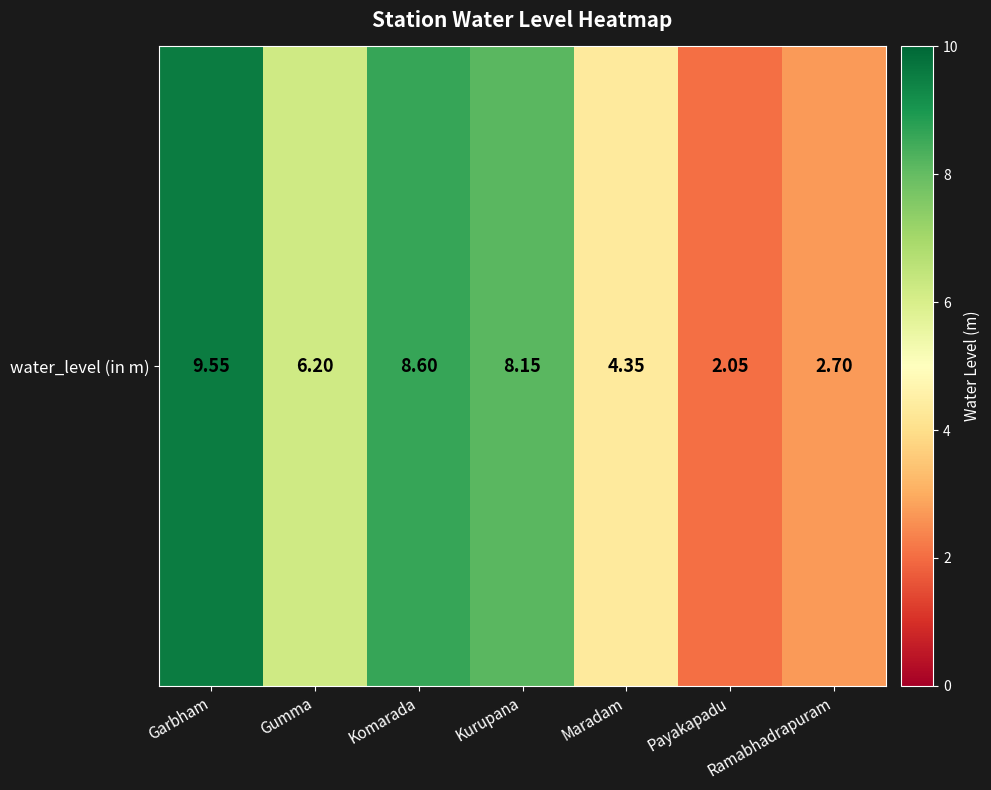

Which category has the highest value across all series?

Garbham